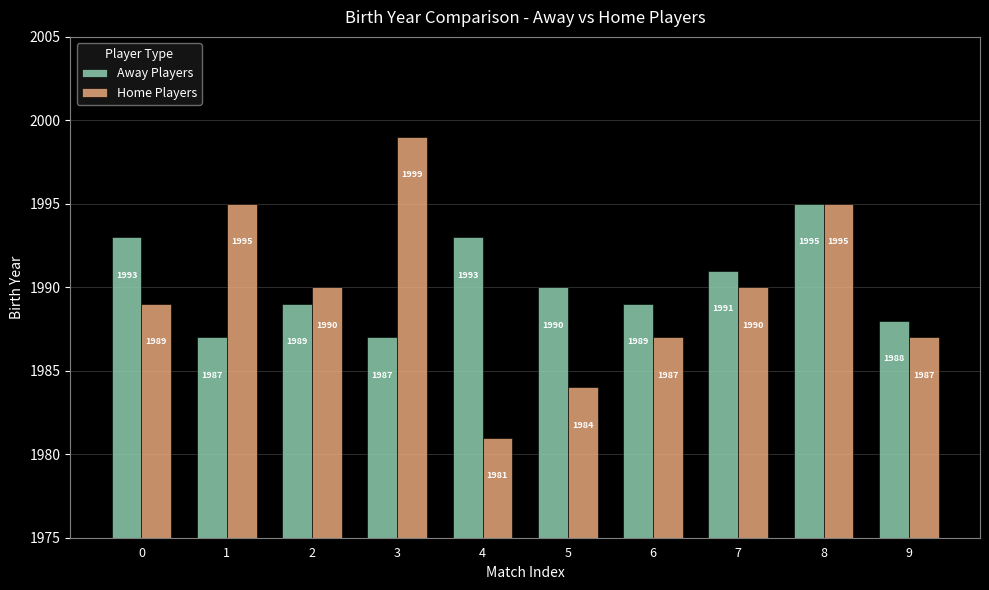

How many Away Players values are between 1988 and 1993?

7